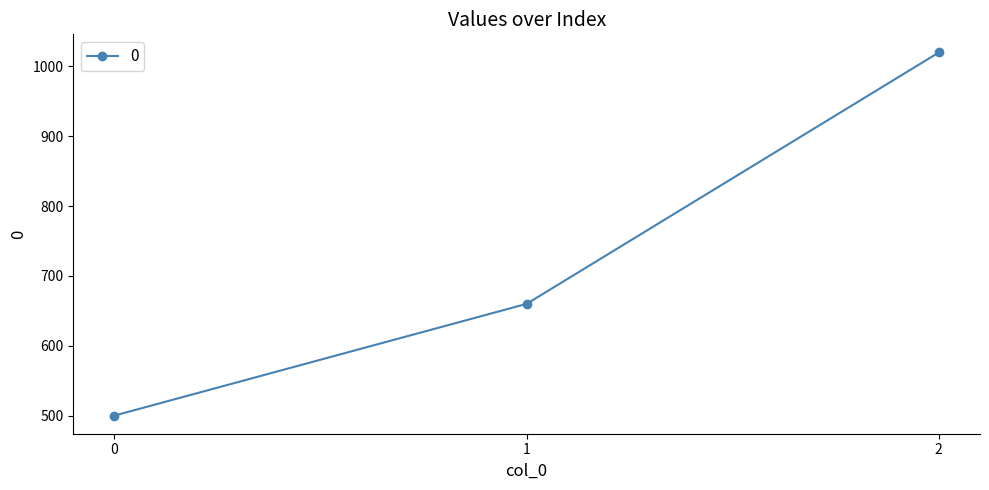

How many lines are shown in the chart?

1